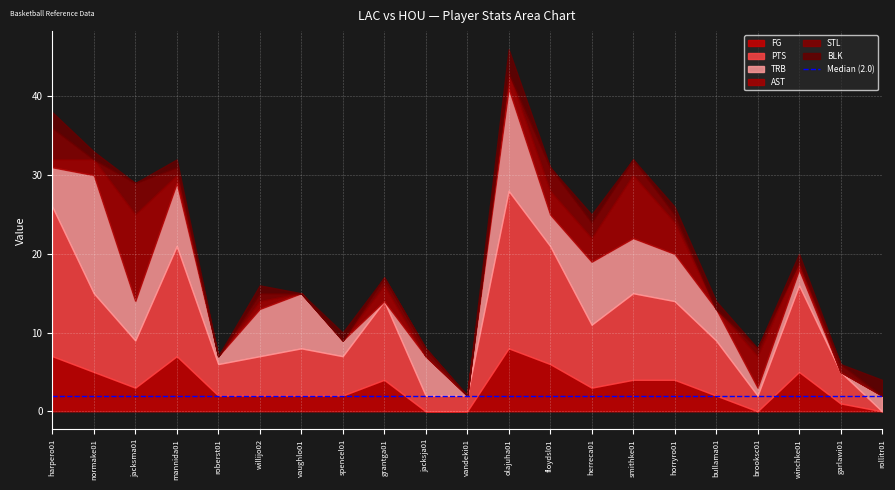

At which category does the chart reach its peak across all series?

olajuha01